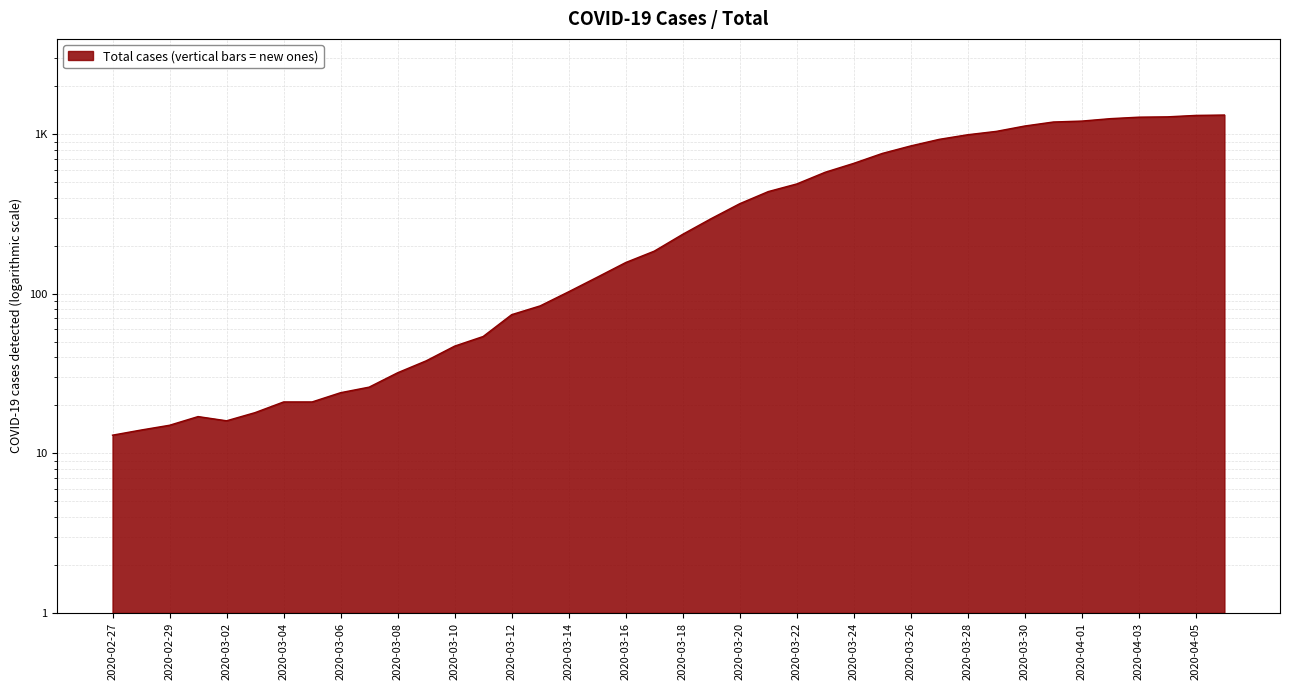

How many points are higher than both their immediate neighbors (excluding endpoints)?

1